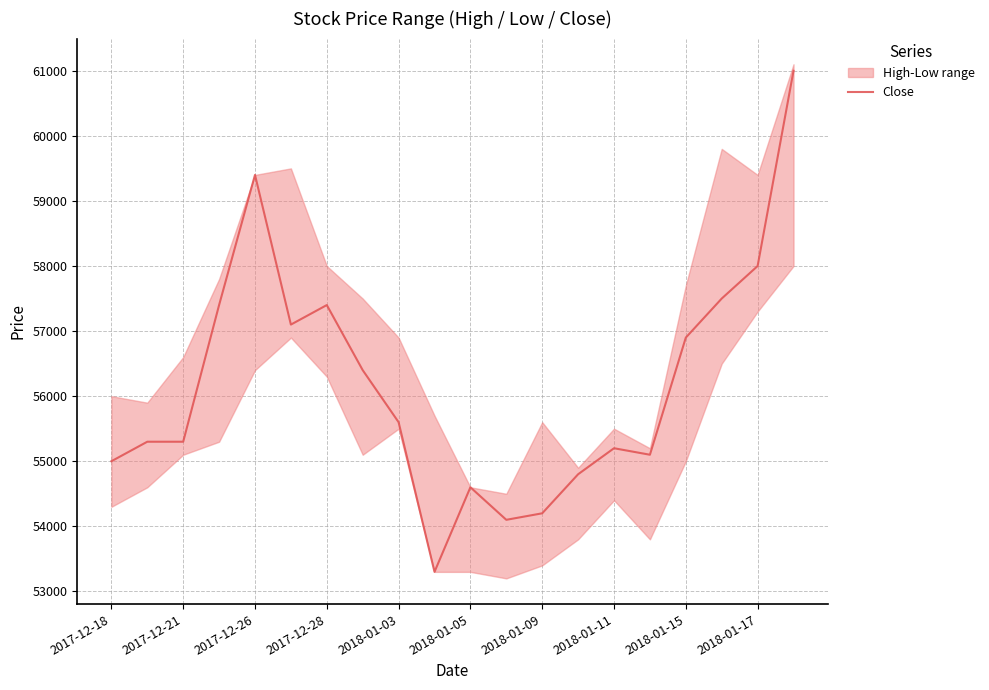

The value of Close at 2017-12-18 is 83411. True or false?

False